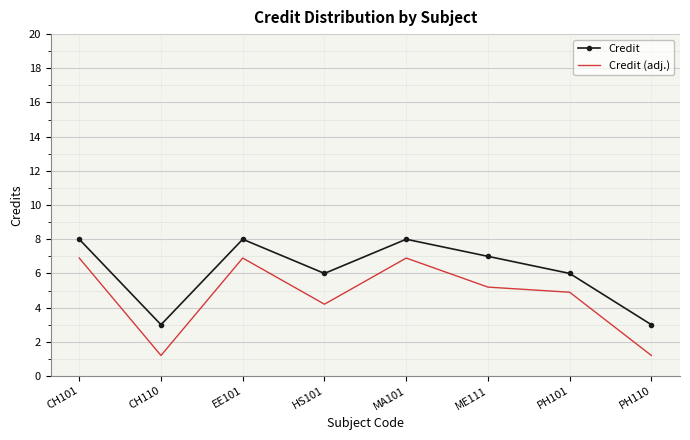

What is the average value of the Credit series?

6.1